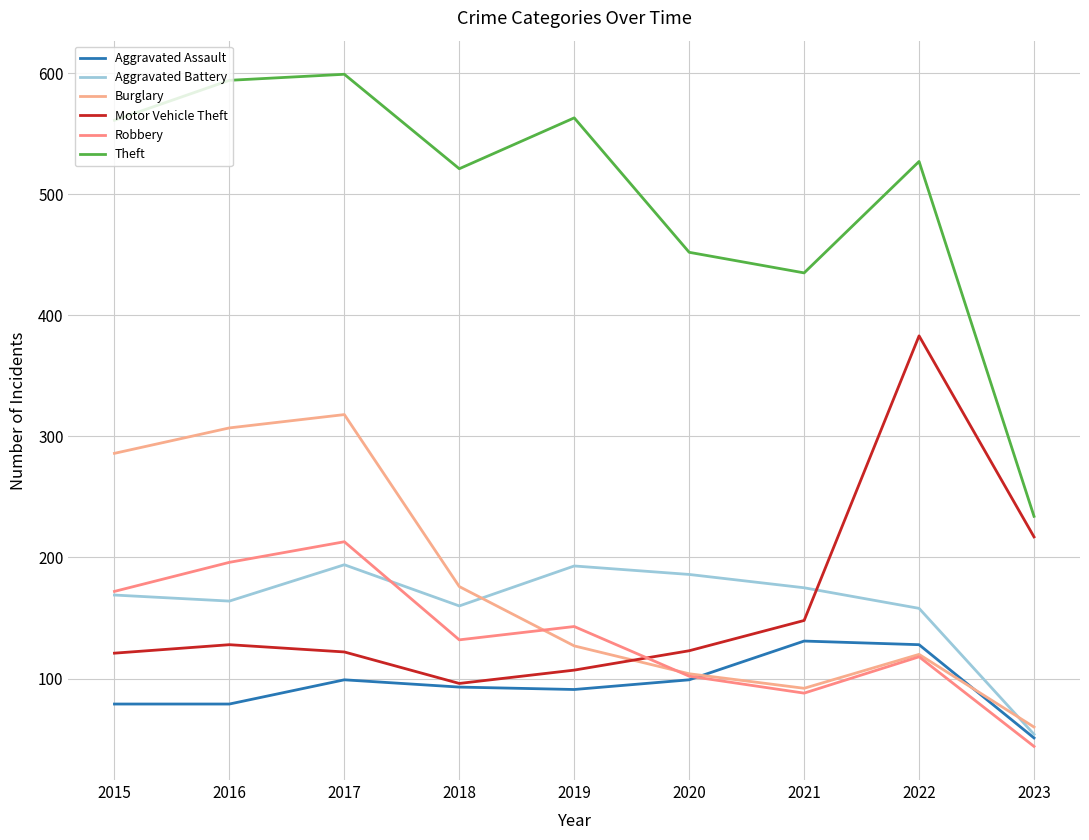

How many series are shown in this chart?

6